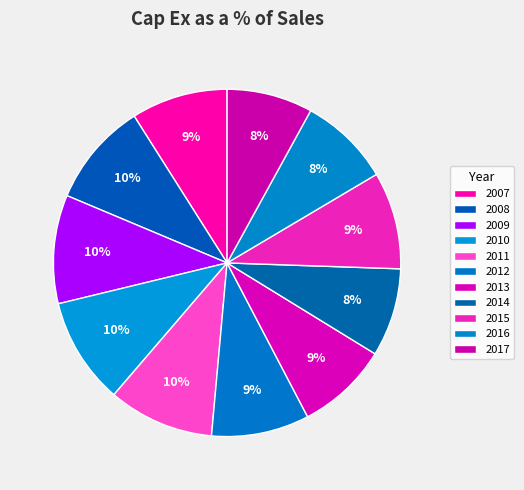

How many slices are in this pie chart?

11